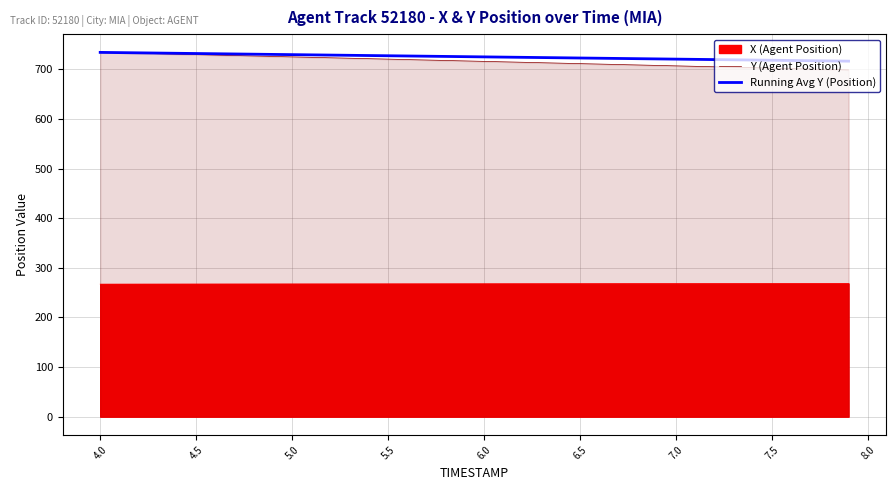

Is the value of Running Avg Y (Position) at 34 greater than the value of Y (Agent Position) at 39?

Yes